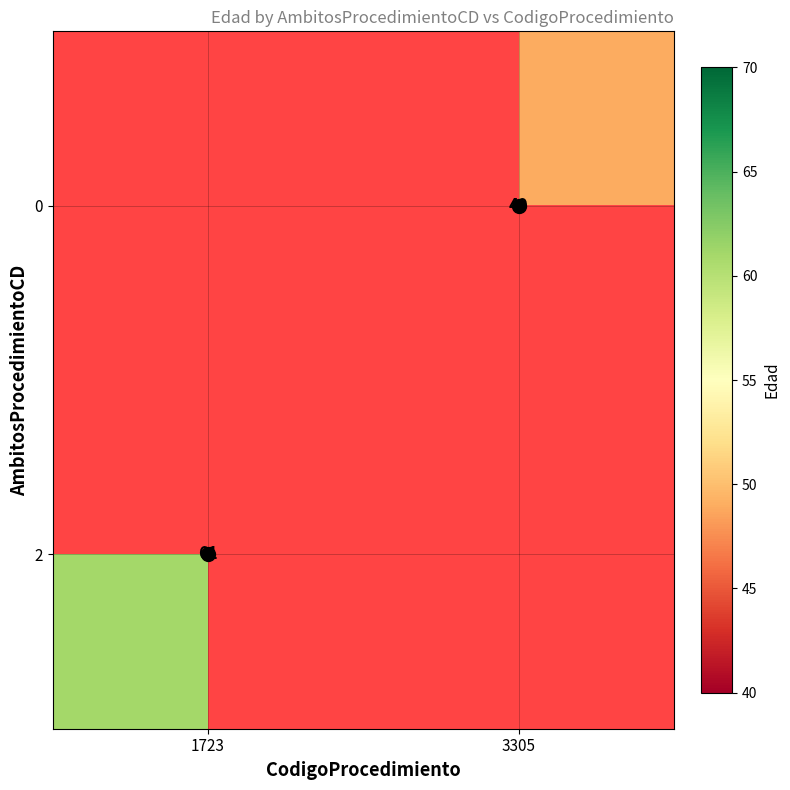

Is it true that 0 equals 49.0 at 3305?

True